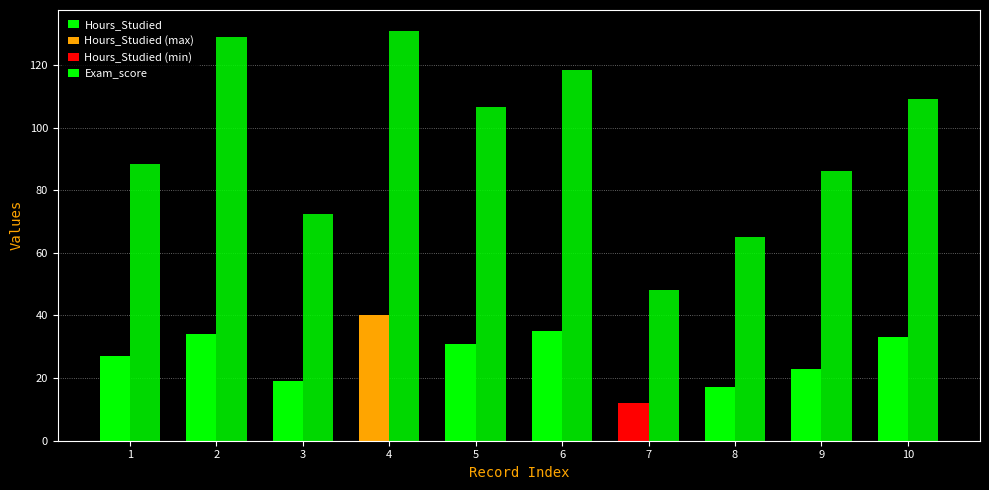

At which label is Hours_Studied closest to 26?

1